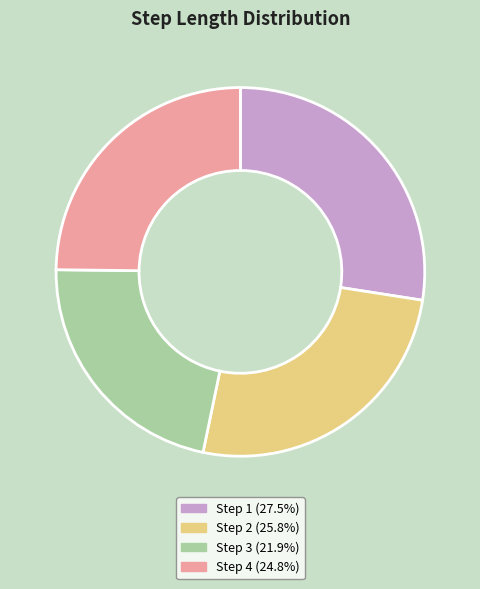

Combined, do Step 3 (21.9%) and Step 1 (27.5%) account for over 50%?

No